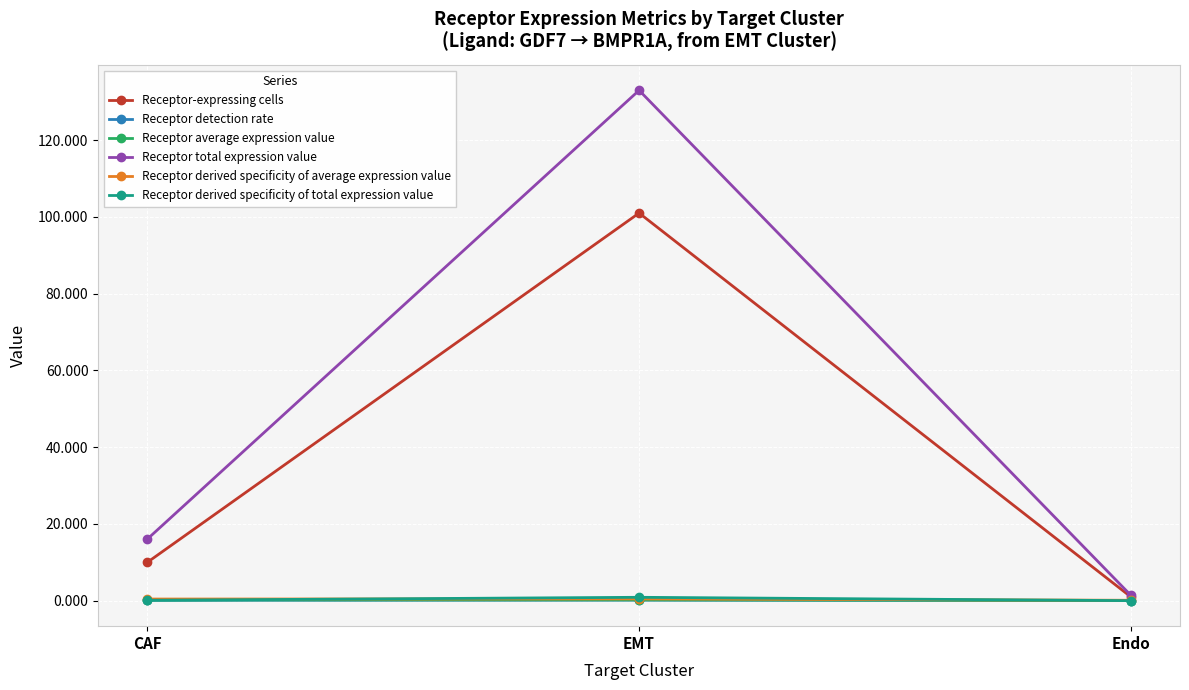

What is the label of the 3rd point from the right?

CAF